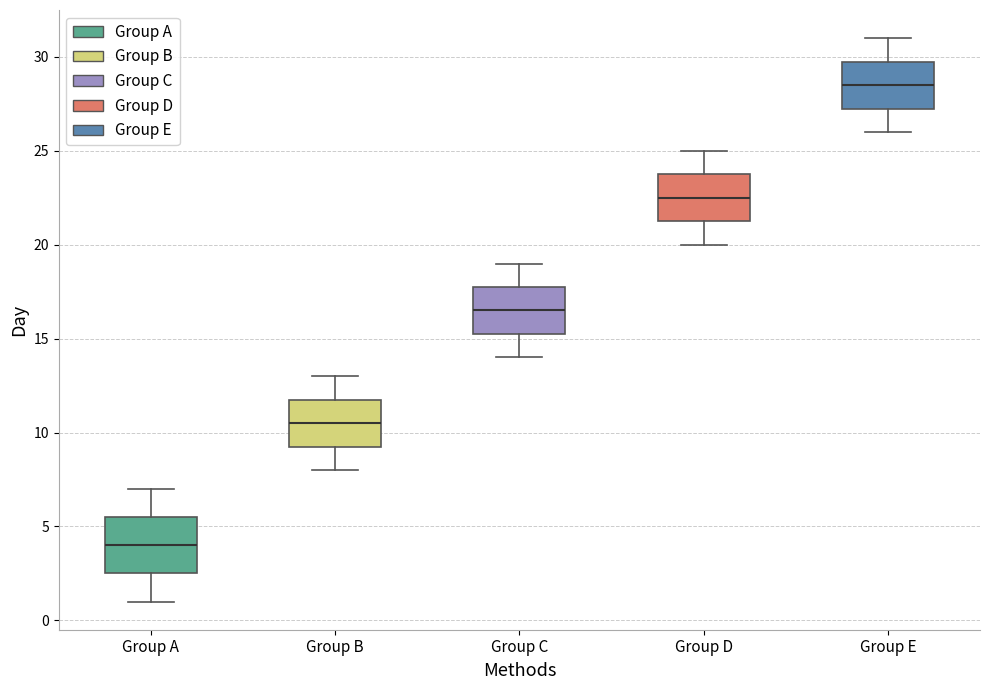

Which box's median line is the highest?

Group E